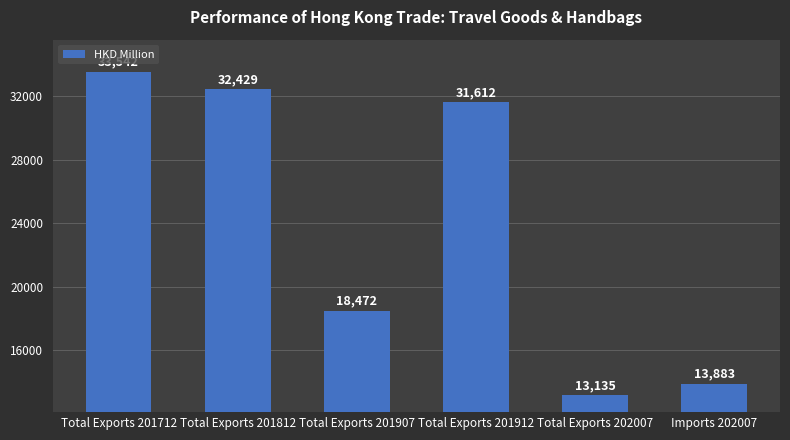

True or false: the data shows 45087.0 at Total Exports 201712.

False